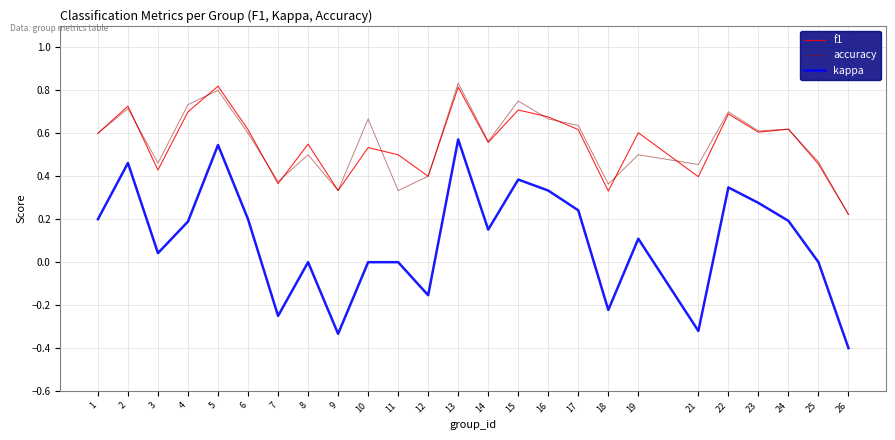

The value of kappa at 13 is 0.8. True or false?

False